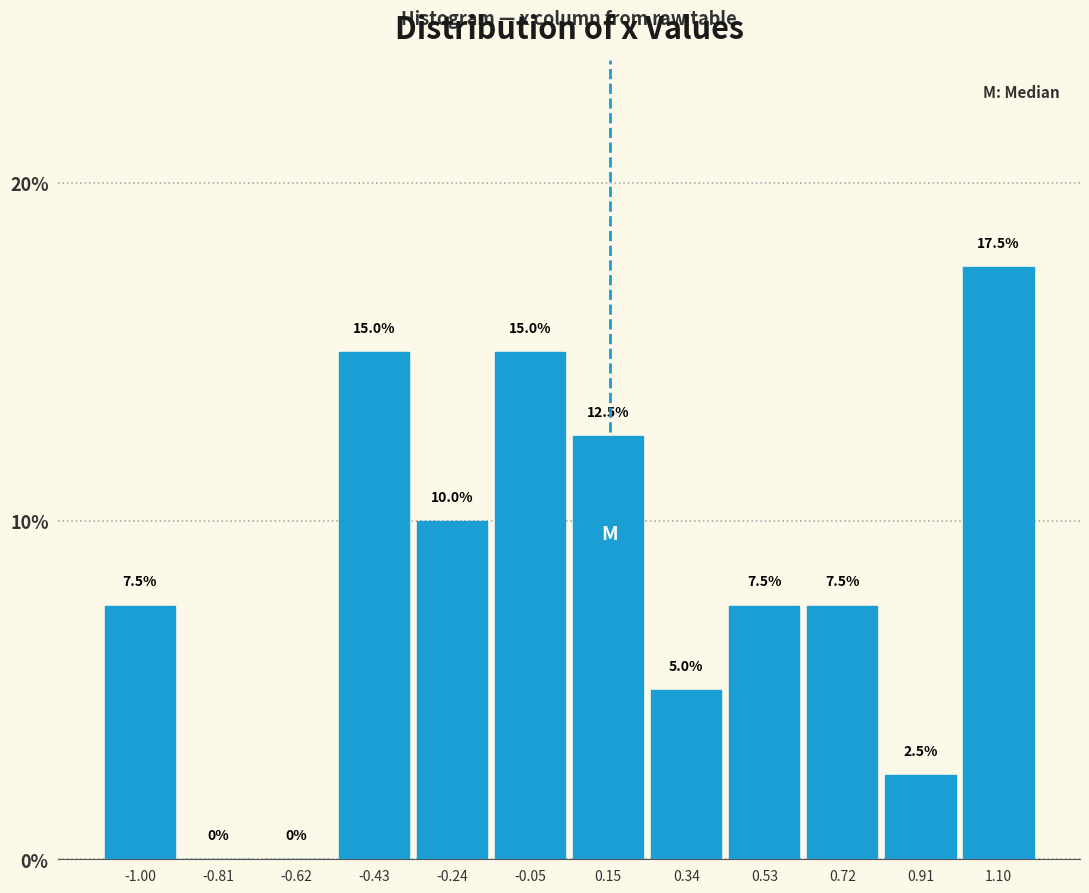

Which range on the x-axis has the tallest bar?

1.00 to 1.20